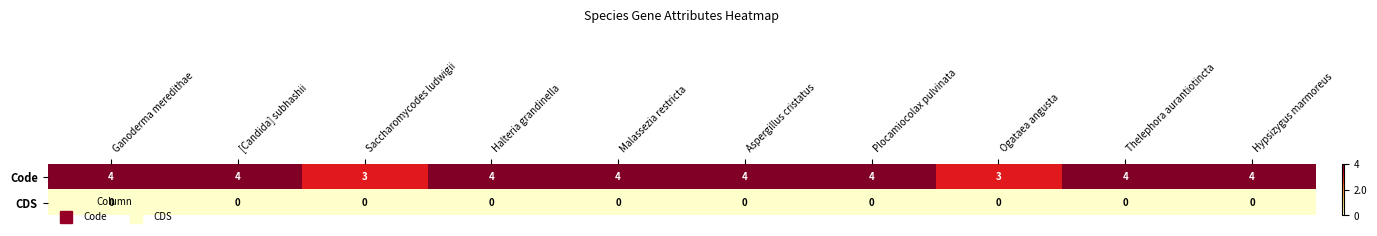

How many distinct data groups are displayed?

2